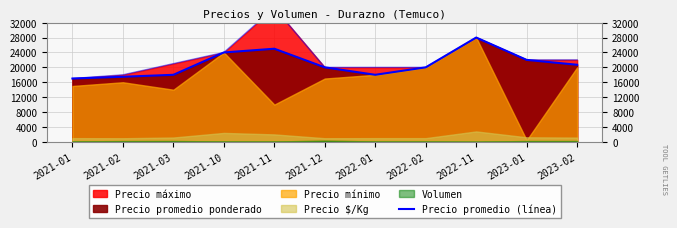

Which label corresponds to the smallest value in the chart?

2021-01